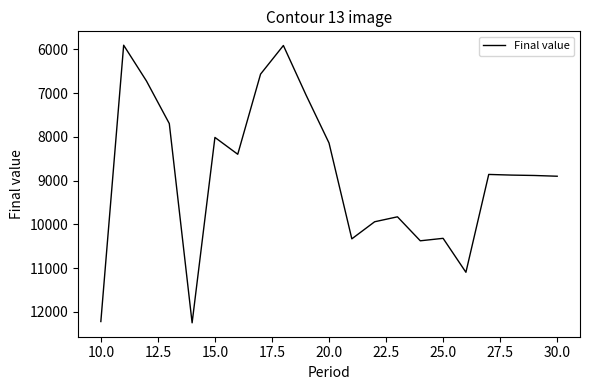

What is the smallest value displayed?

5903.3